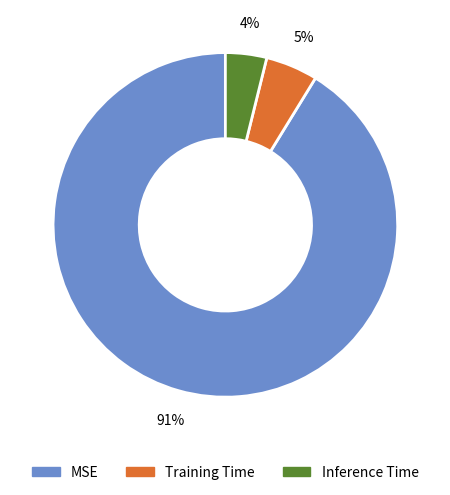

Is it true that Training Time is 5% of the pie?

True